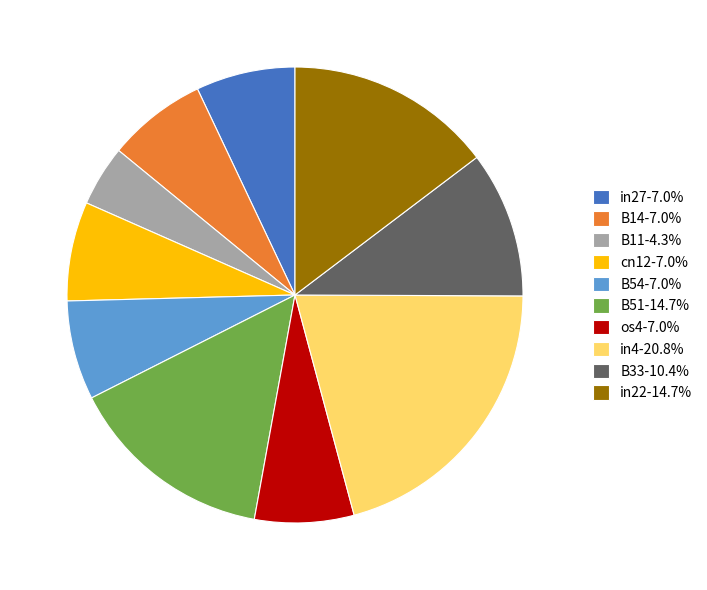

What is the largest slice in the pie chart?

in4